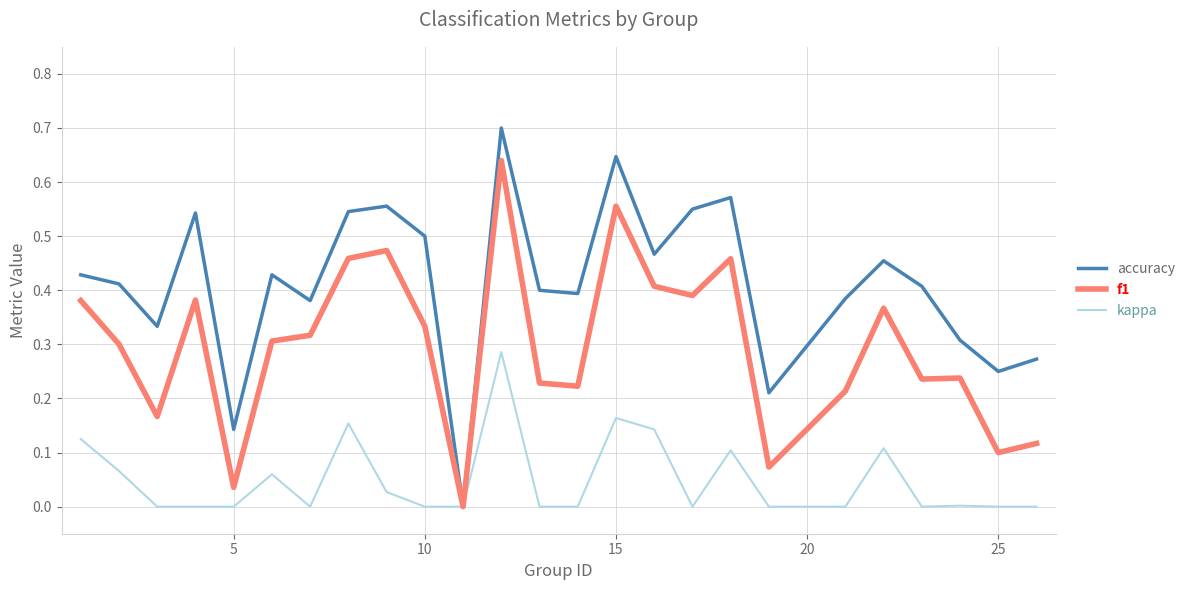

Which series has the largest range (max minus min)?

accuracy